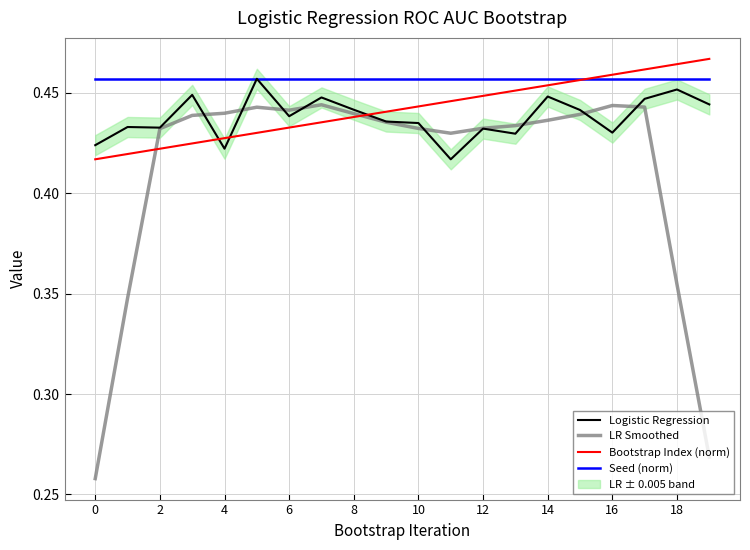

How many lines are shown in the chart?

4